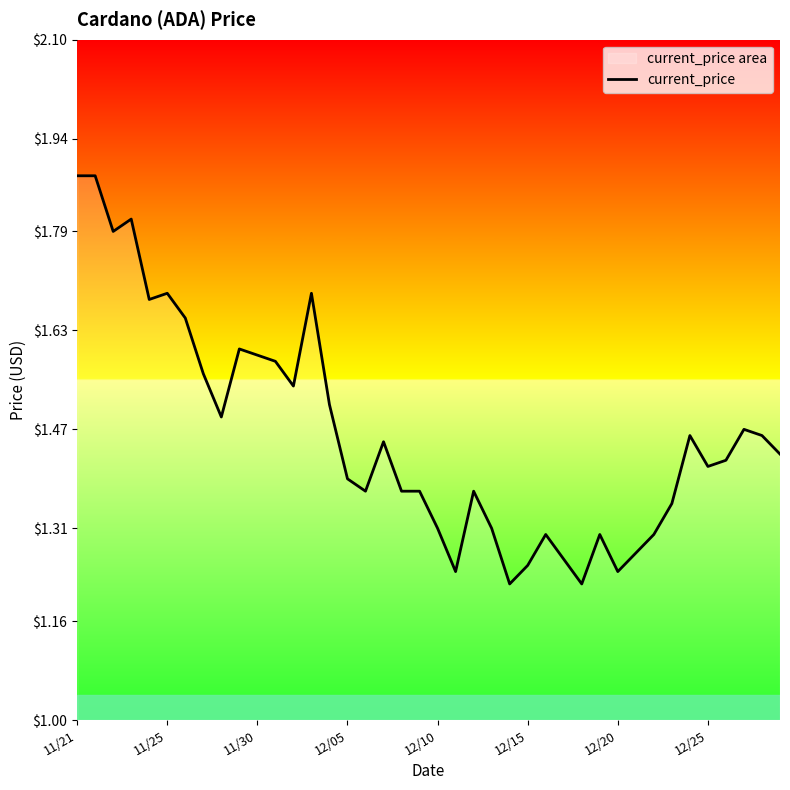

True or false: there are more than 2 points higher than both neighbors.

True